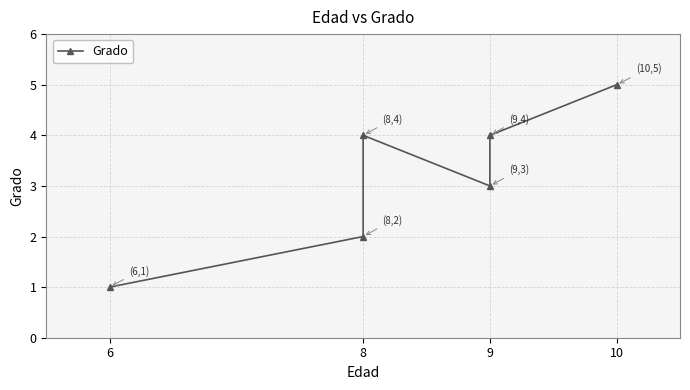

How many data points are less than 4?

3